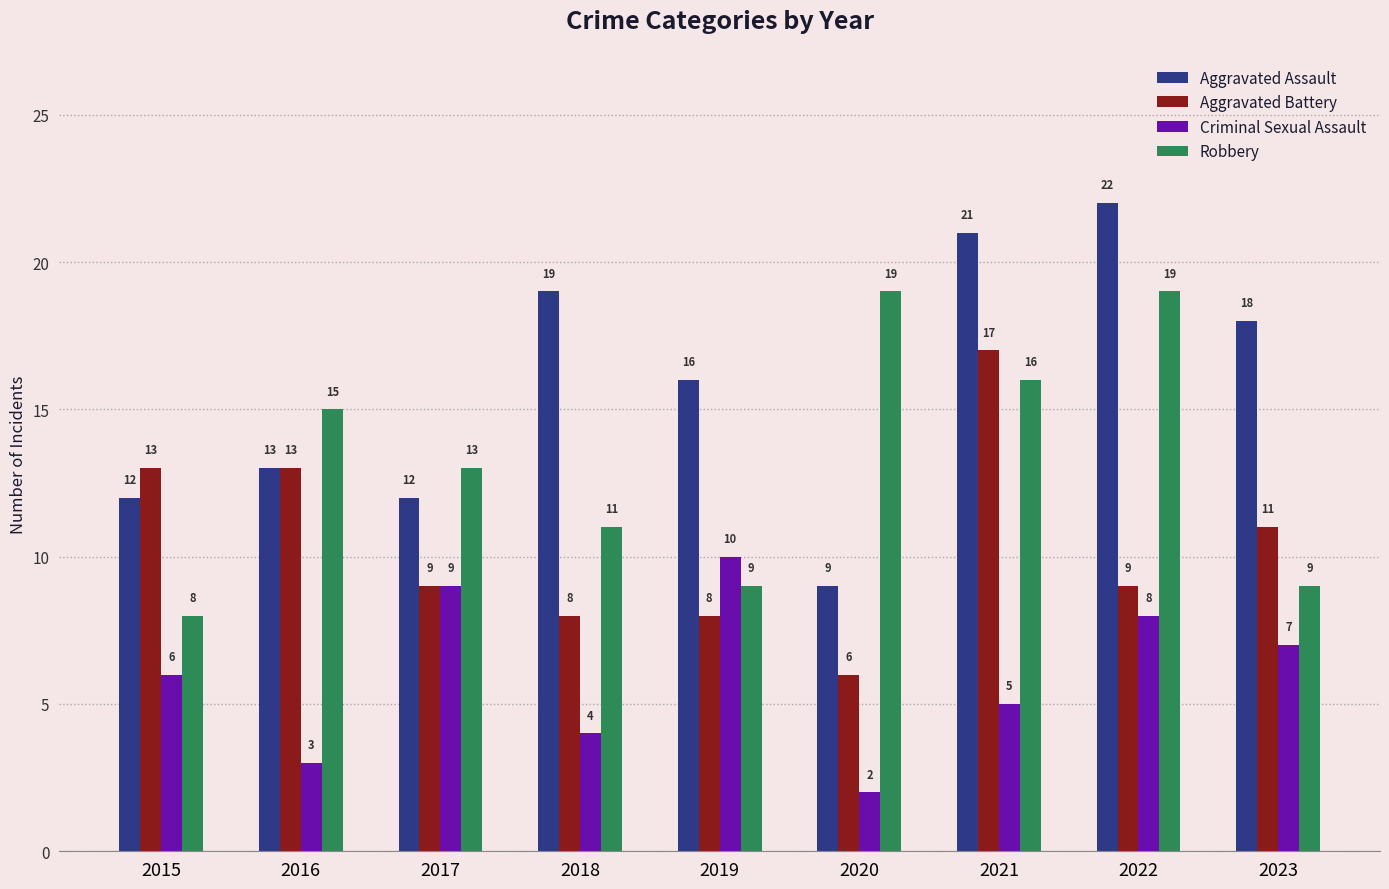

Is the value of Robbery at 2023 greater than the value of Aggravated Assault at 2018?

No